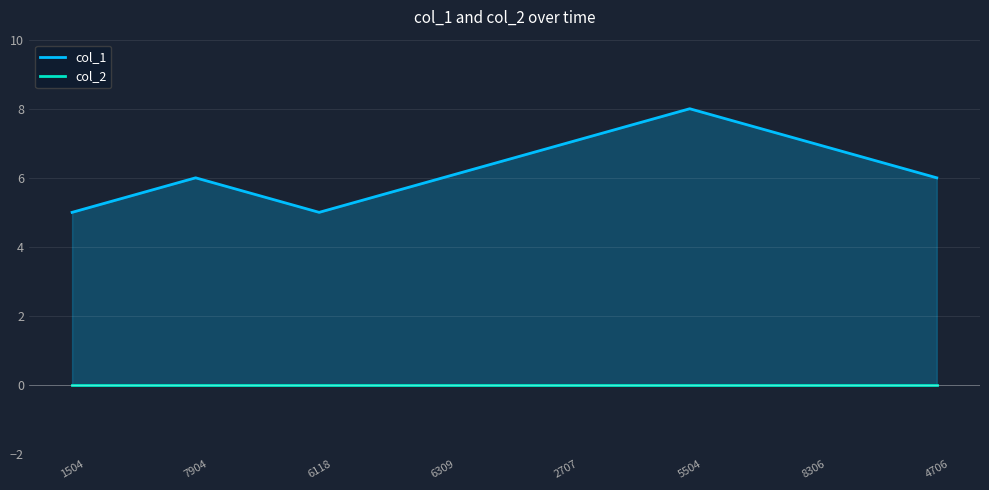

What is the sum of all col_1 values?

50